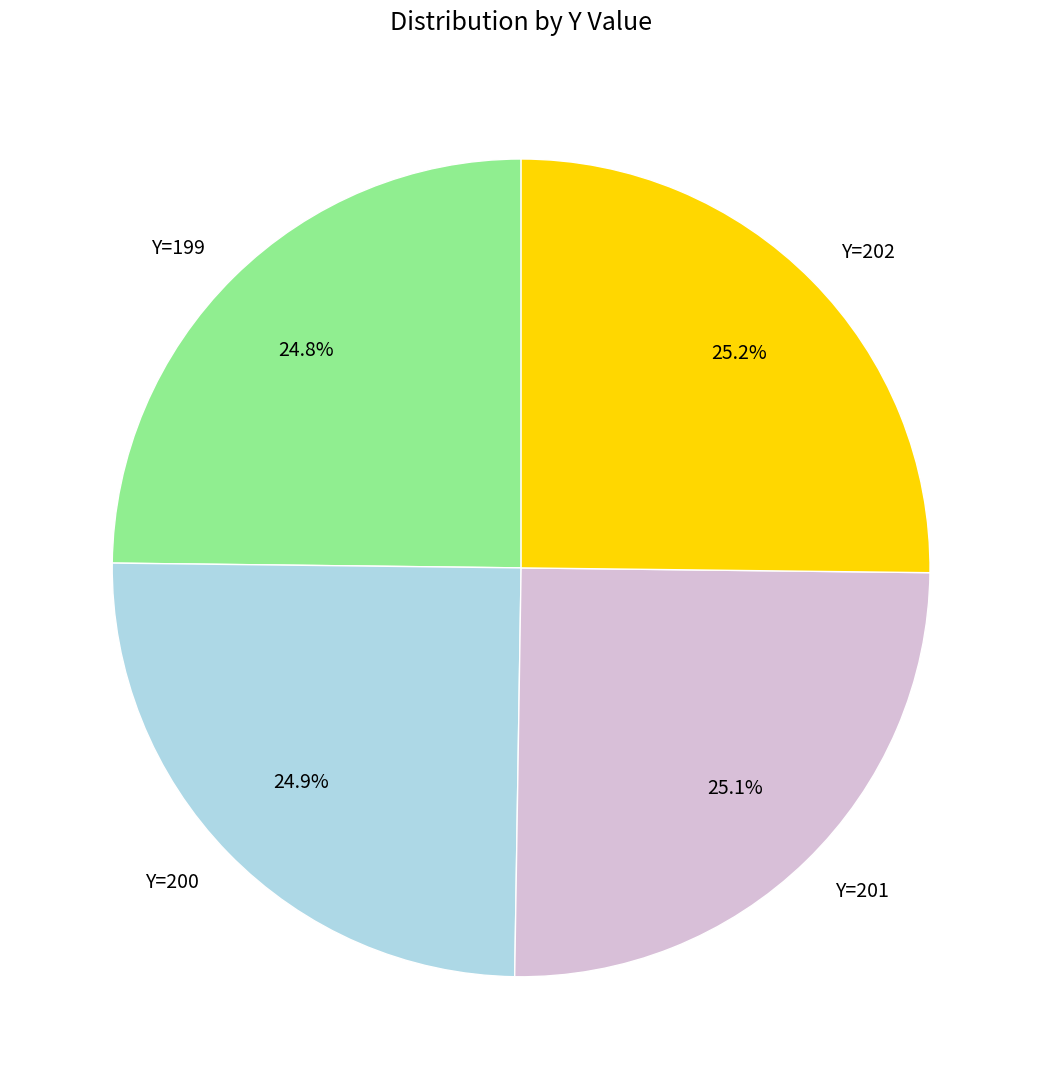

True or false: Y=200 accounts for 25% of the total.

True